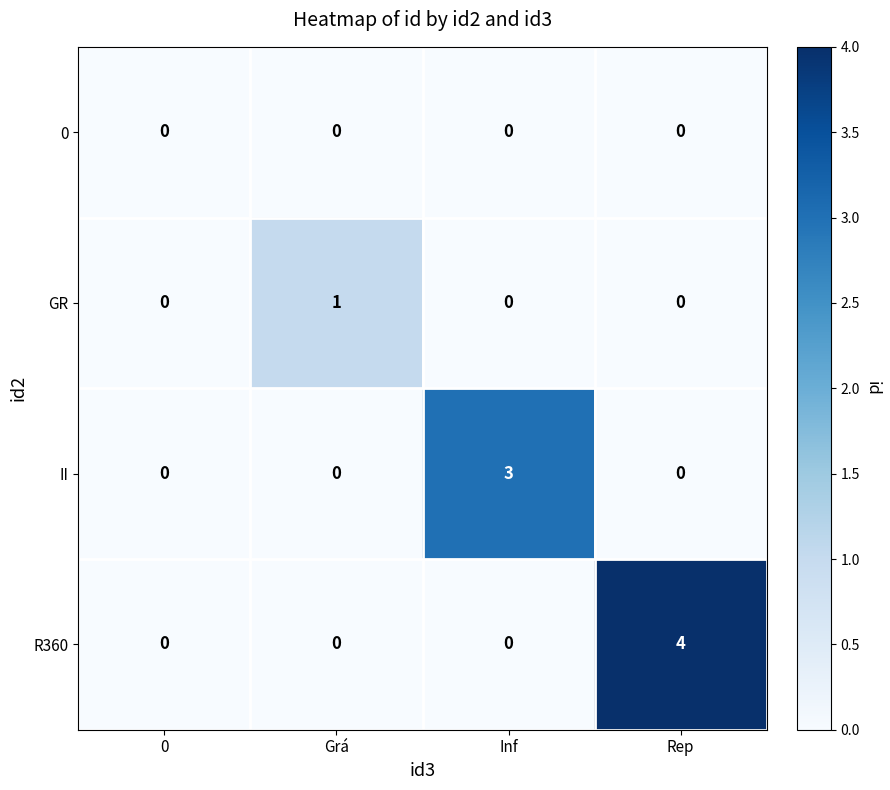

At which category is the sum across all series the highest?

Rep